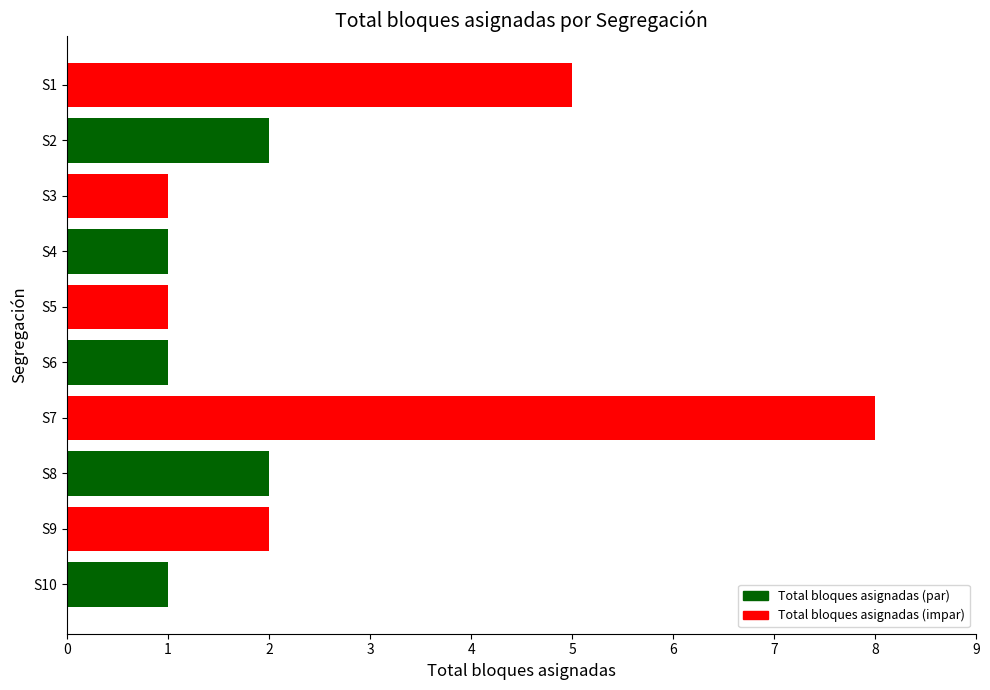

The value at S3 is 2. True or false?

False